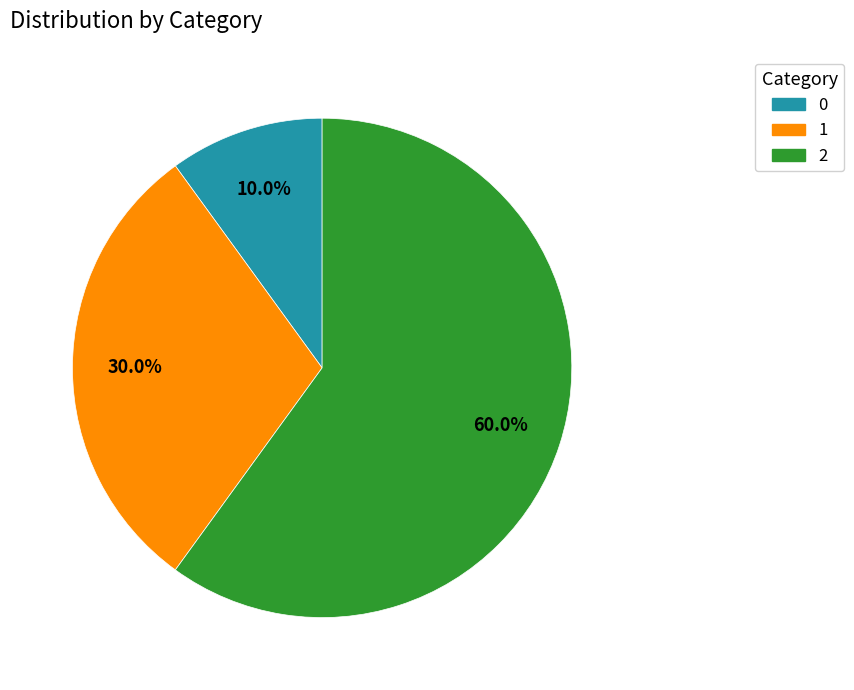

Rank the categories by value from highest to lowest.

2, 1, 0